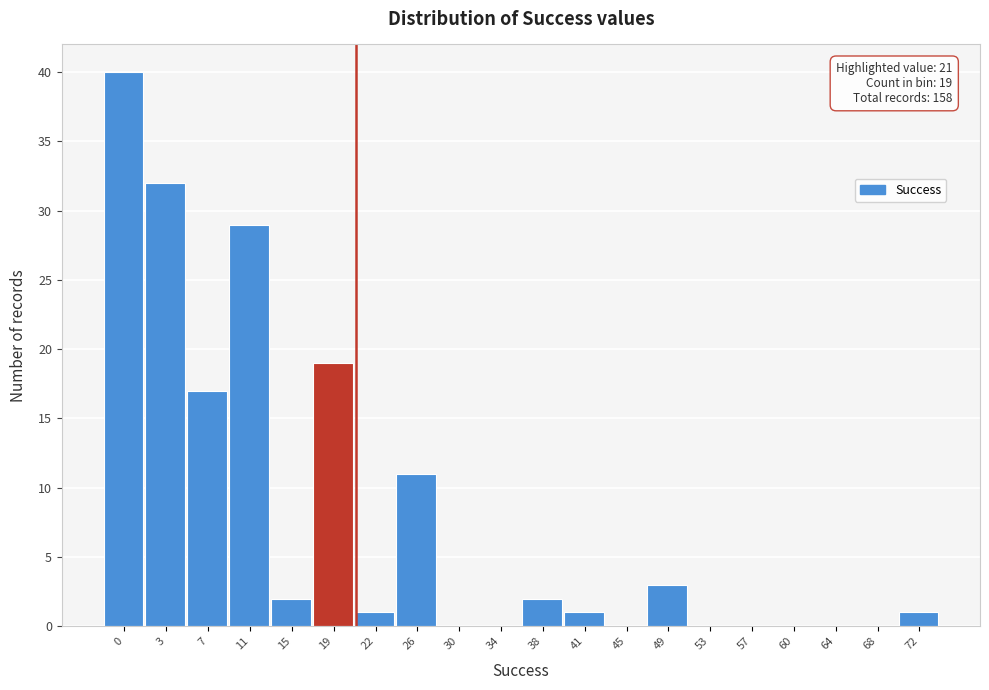

Reading right to left, what are all the values shown in this chart?

72=1	68=0	64=0	60=0	57=0	53=0	49=3	45=0	41=1	38=2	34=0	30=0	26=11	22=1	19=19	15=2	11=29	7=17	3=32	0=40